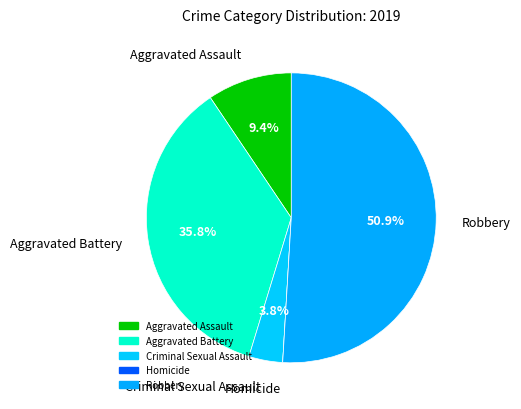

Is there a majority slice in this chart?

Yes